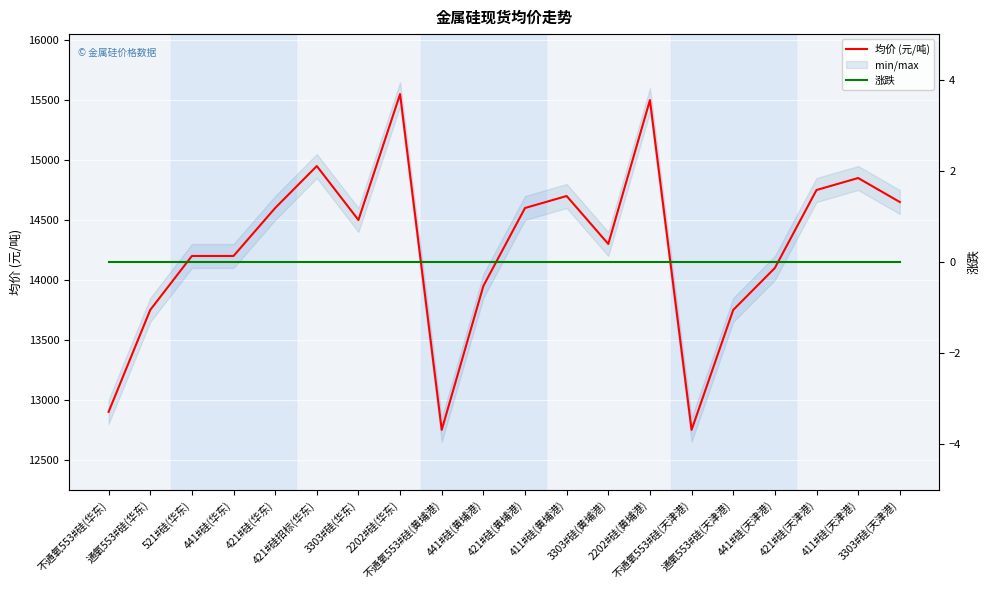

Which series has the widest spread of values?

均价 (元/吨)